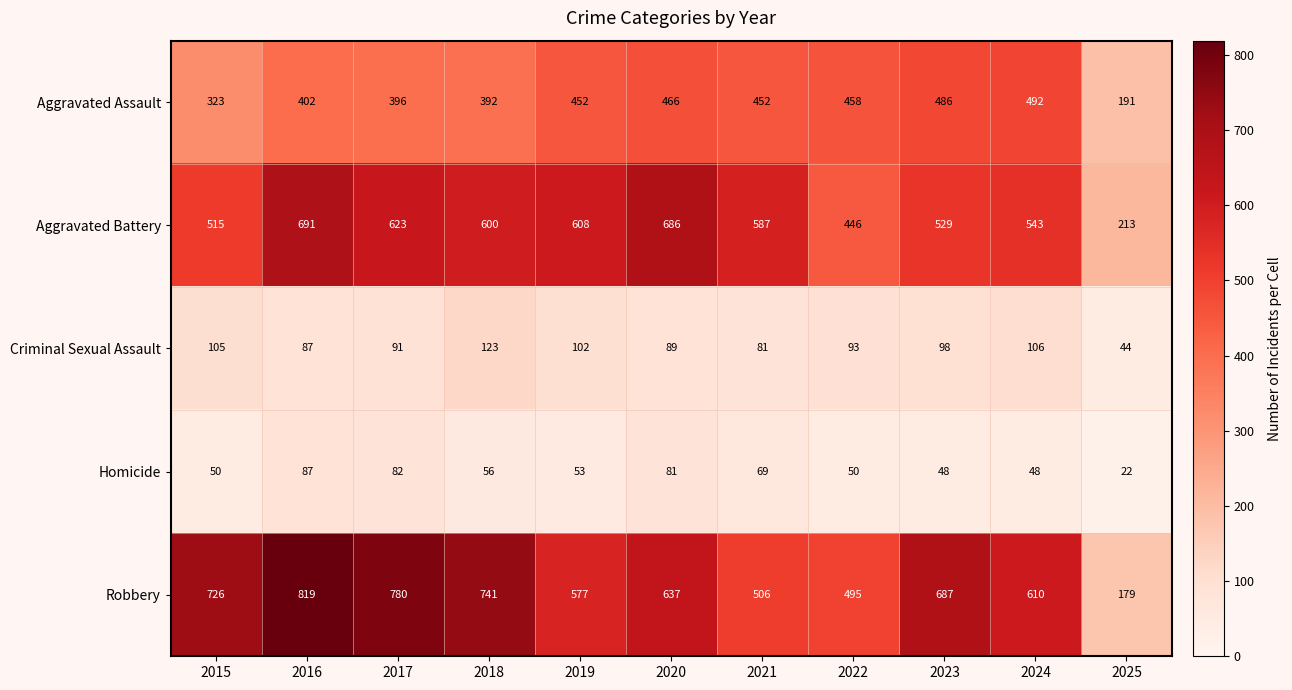

What is the spread (max minus min) of values at 2016?

732